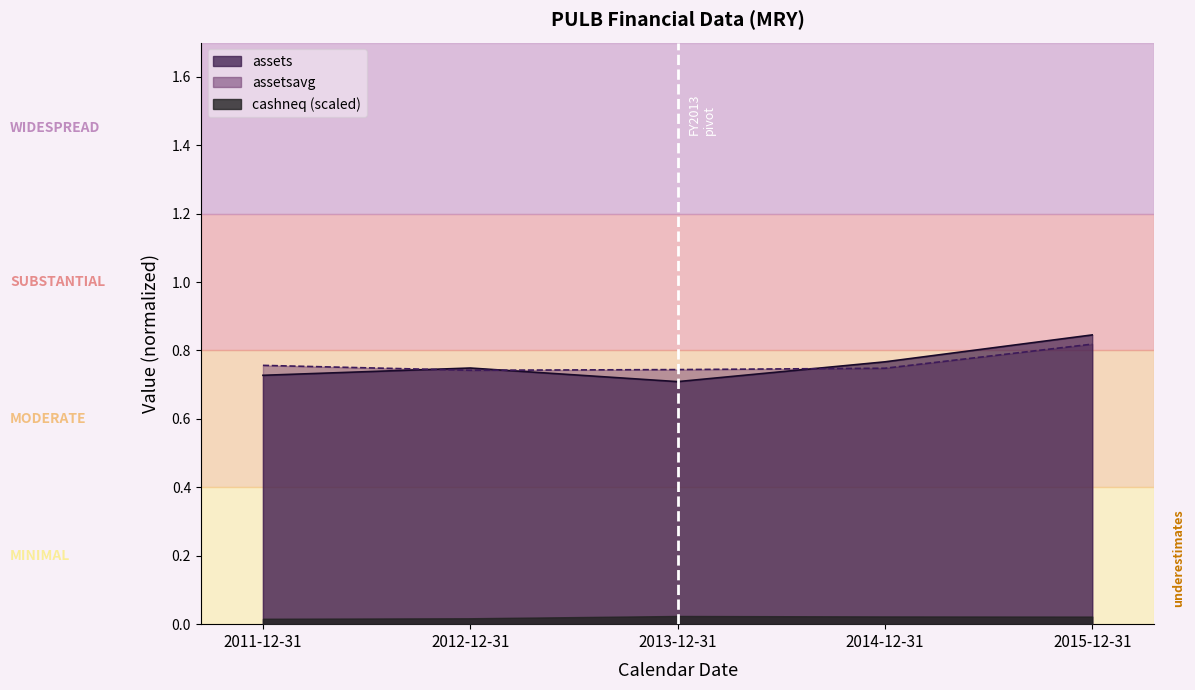

List the labels in order of assetsavg value, smallest first.

2012-12-31, 2013-12-31, 2014-12-31, 2011-12-31, 2015-12-31